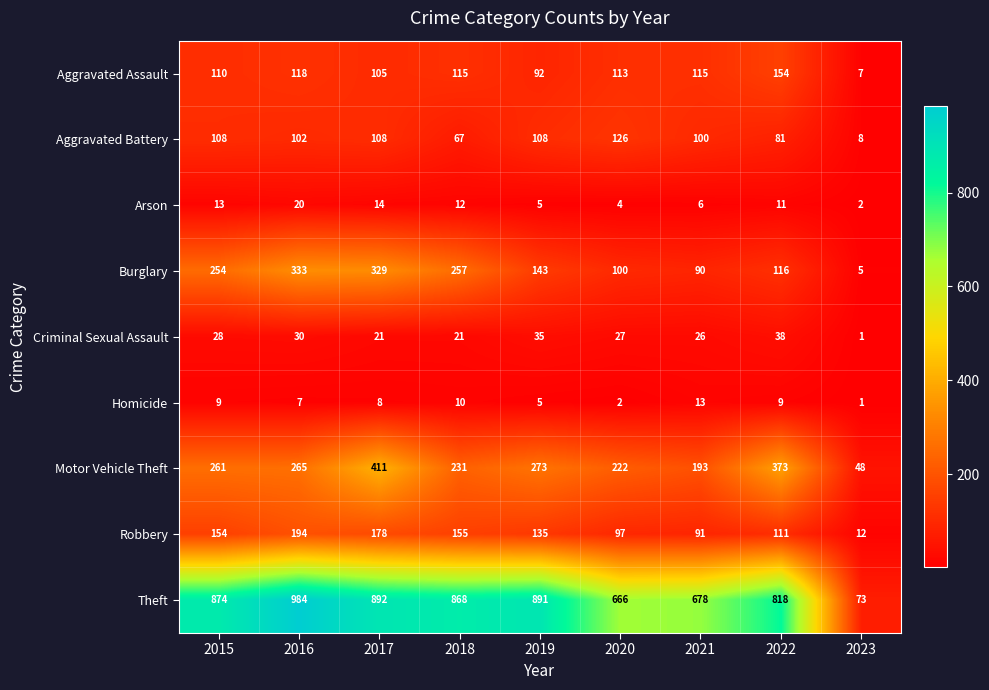

Where does the Arson series first go above 11?

2015